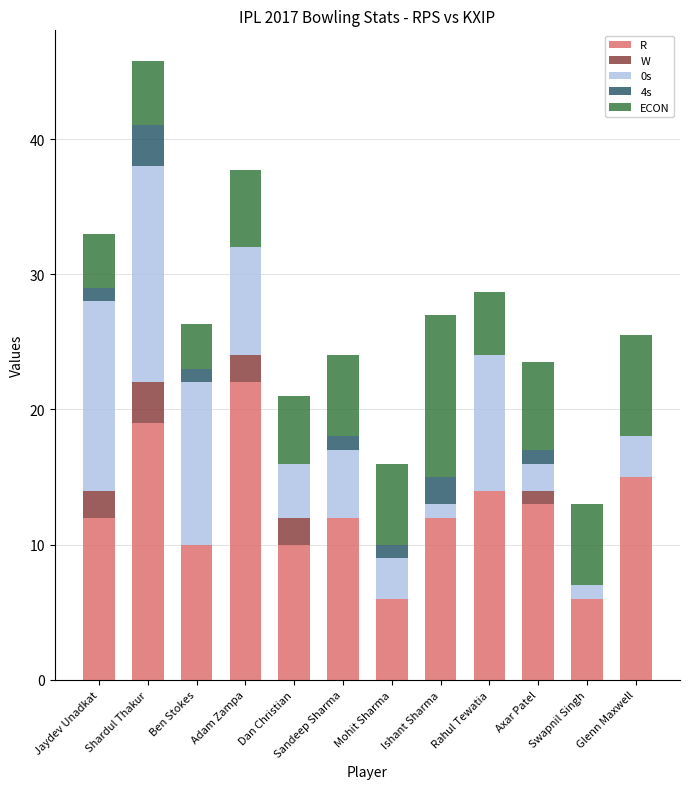

At which category is the sum across all series the highest?

Shardul Thakur